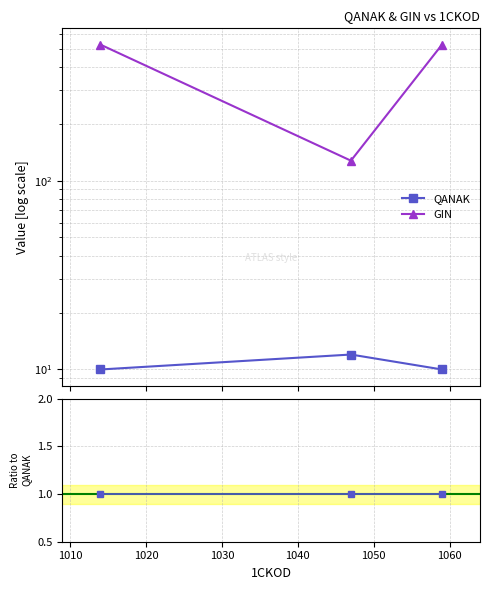

What are all the series names shown in the legend?

QANAK, GIN